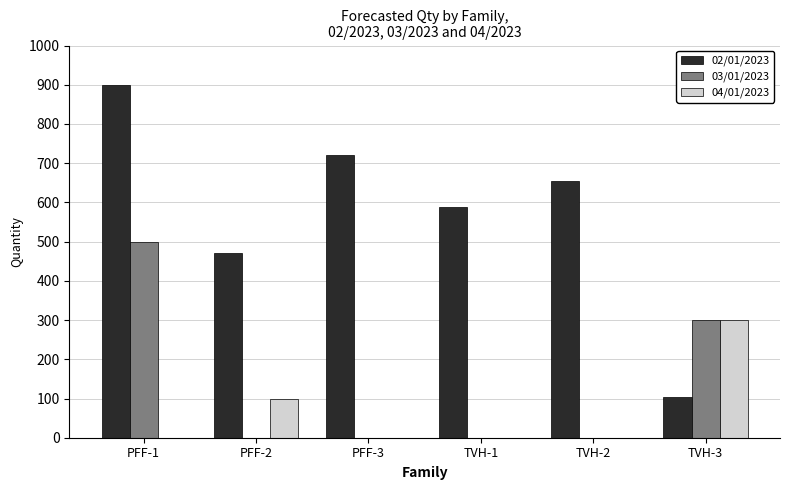

Is the value of 03/01/2023 at TVH-2 greater than the value of 02/01/2023 at TVH-2?

No